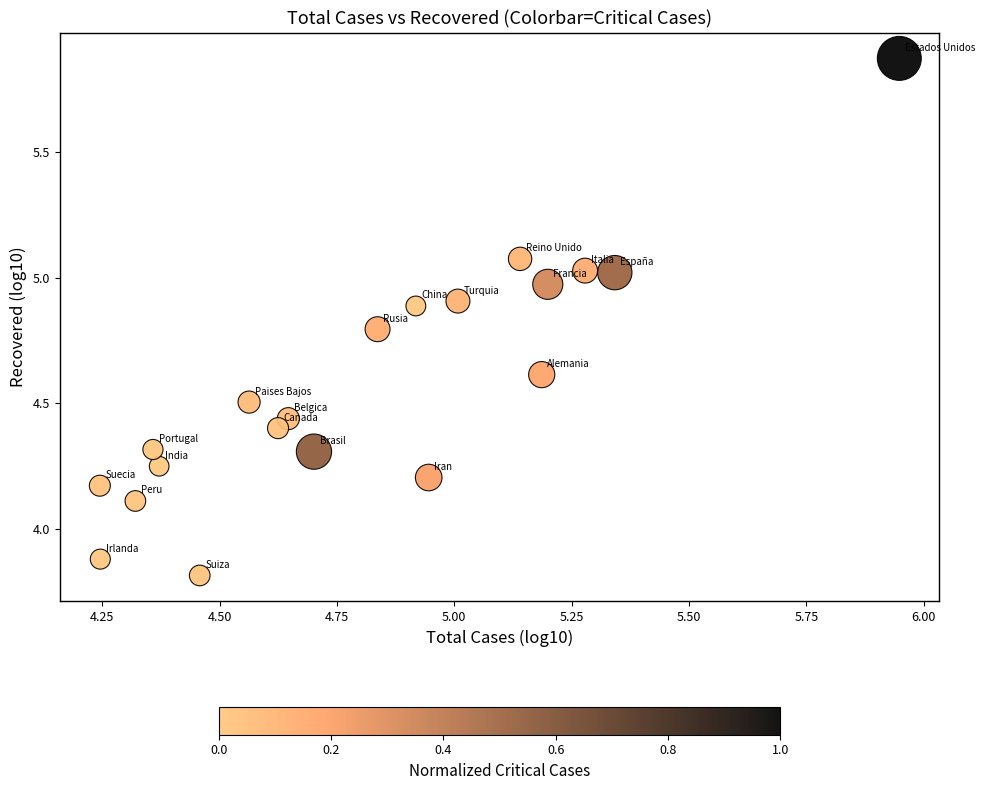

What is the range of X values (max minus min)?

1.7